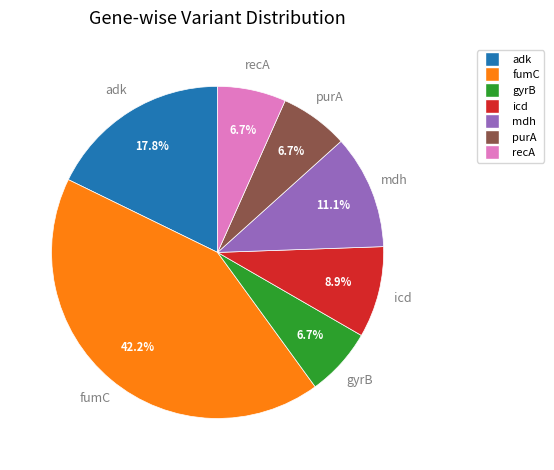

What percentage is the adk slice, to the nearest percent?

18%